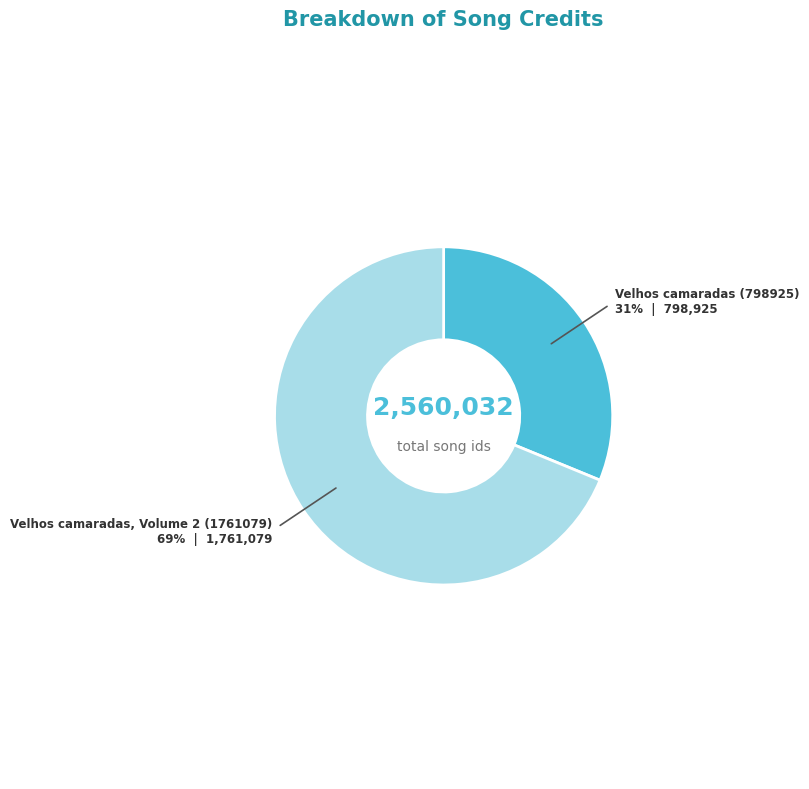

To the nearest percent, what is the difference between the largest and smallest slice percentages?

38%